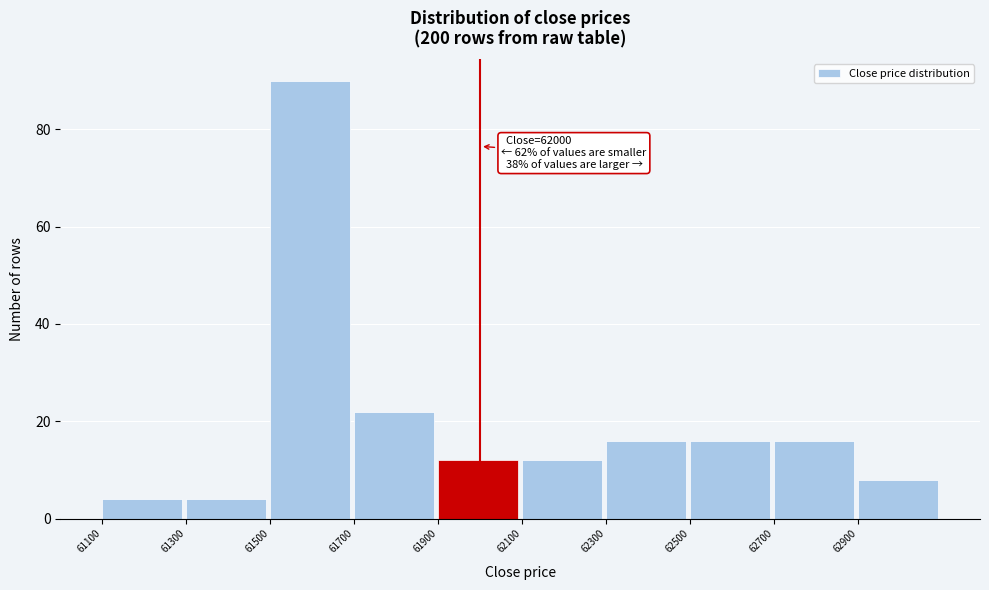

Over which range of the x-axis is the bar tallest?

61500 to 61700